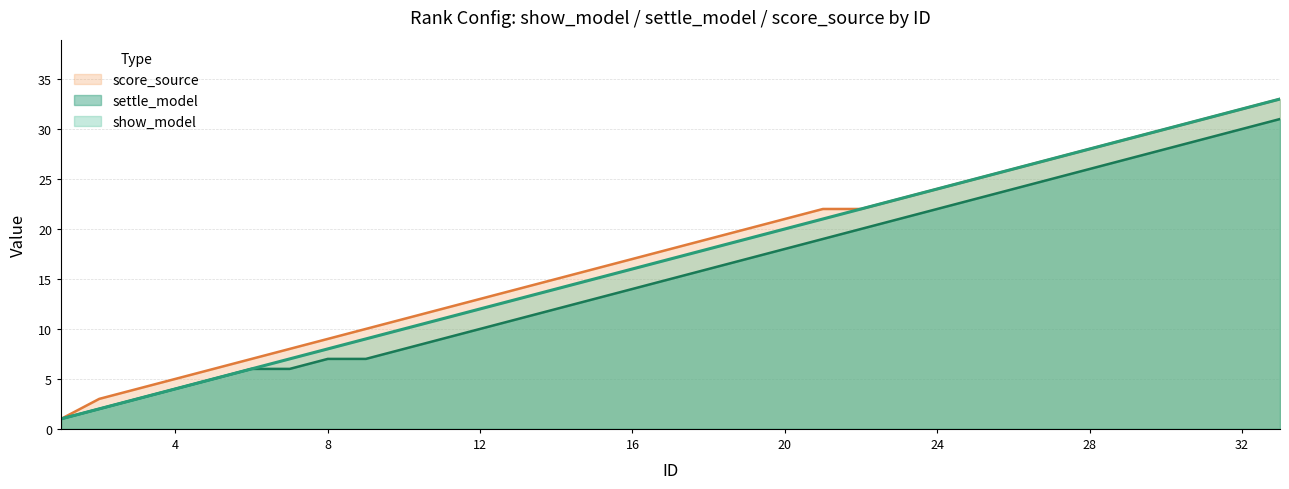

The value of show_model at 8 is 8. True or false?

True